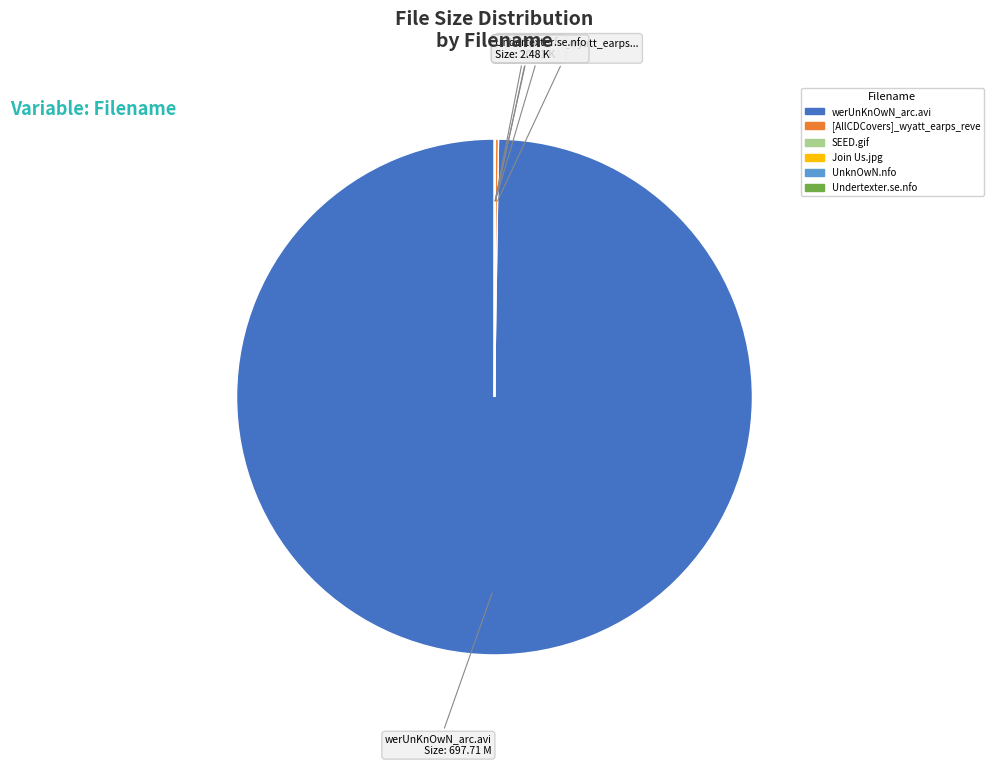

Does any single category account for the majority?

Yes